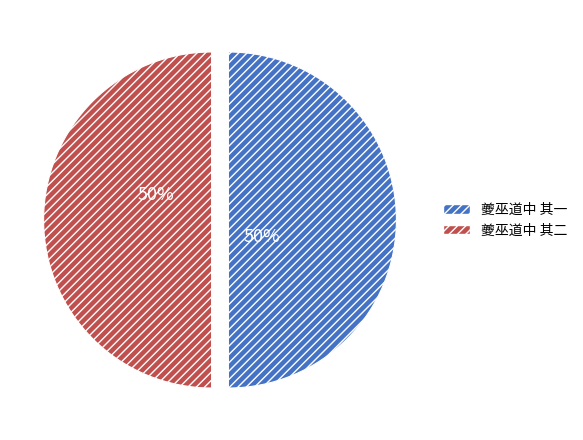

To the nearest percent, what is the combined percentage of 夔巫道中 其二 and 夔巫道中 其一?

100%